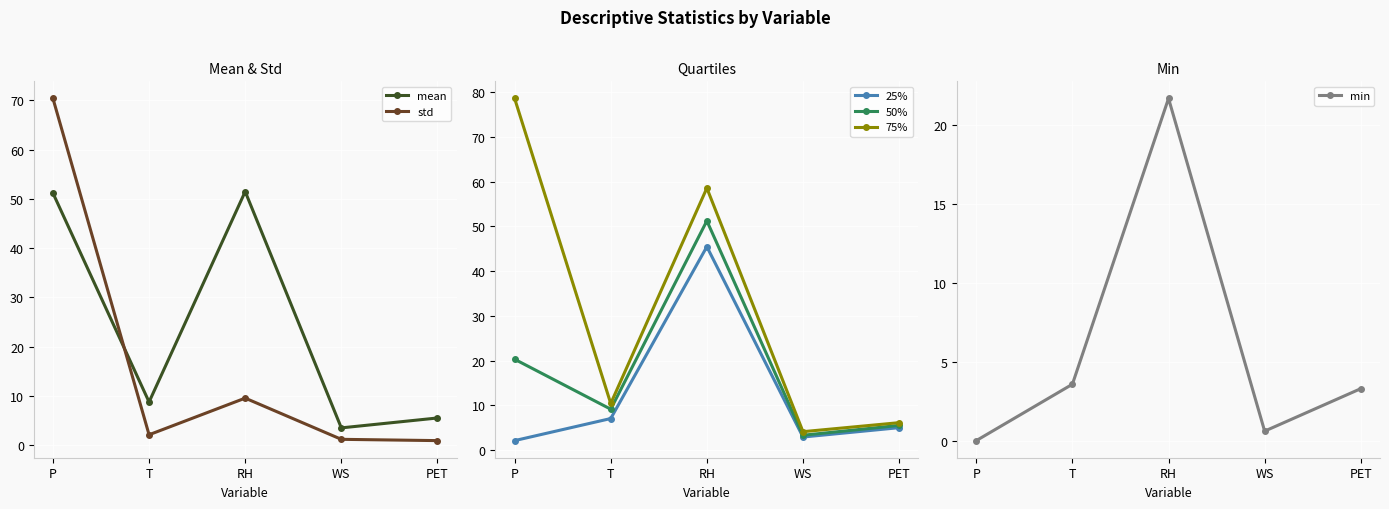

The value of 25% at PET is 7.9. True or false?

False